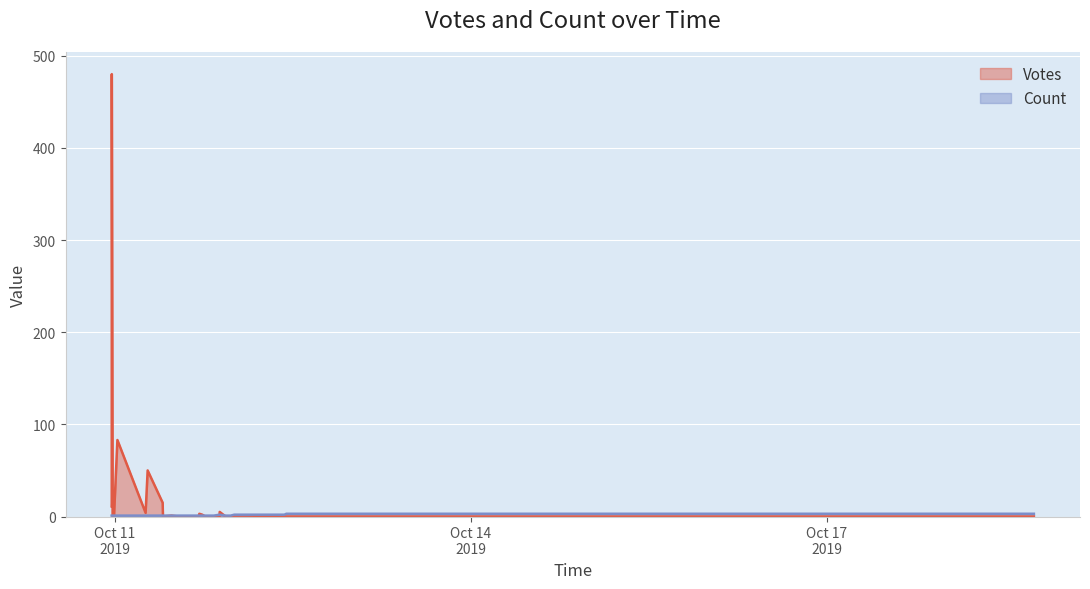

True or false: Count has more than 2 interior local peaks.

False